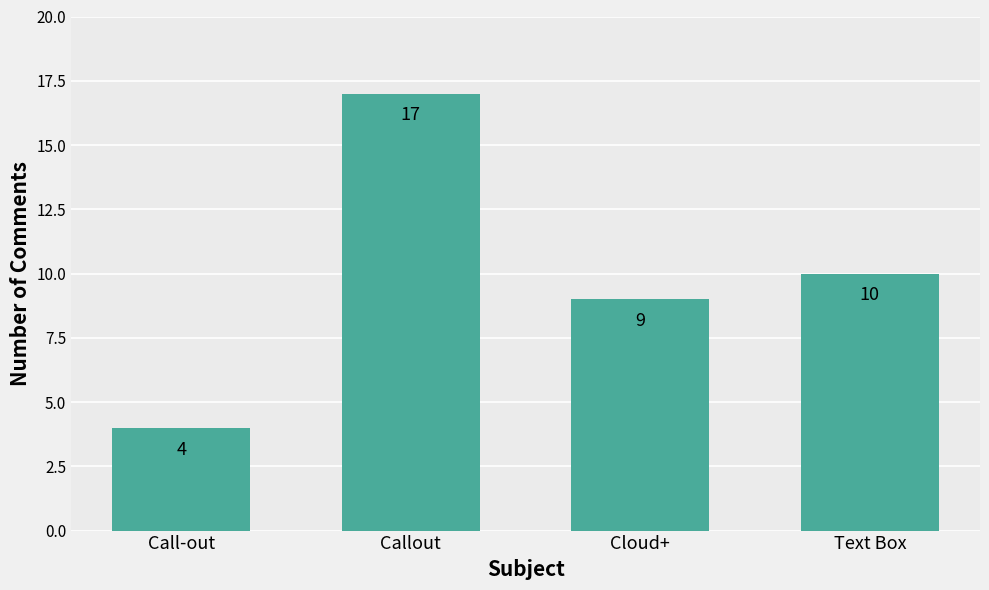

Reading right to left, extract all data points from this chart.

Text Box=10	Cloud+=9	Callout=17	Call-out=4